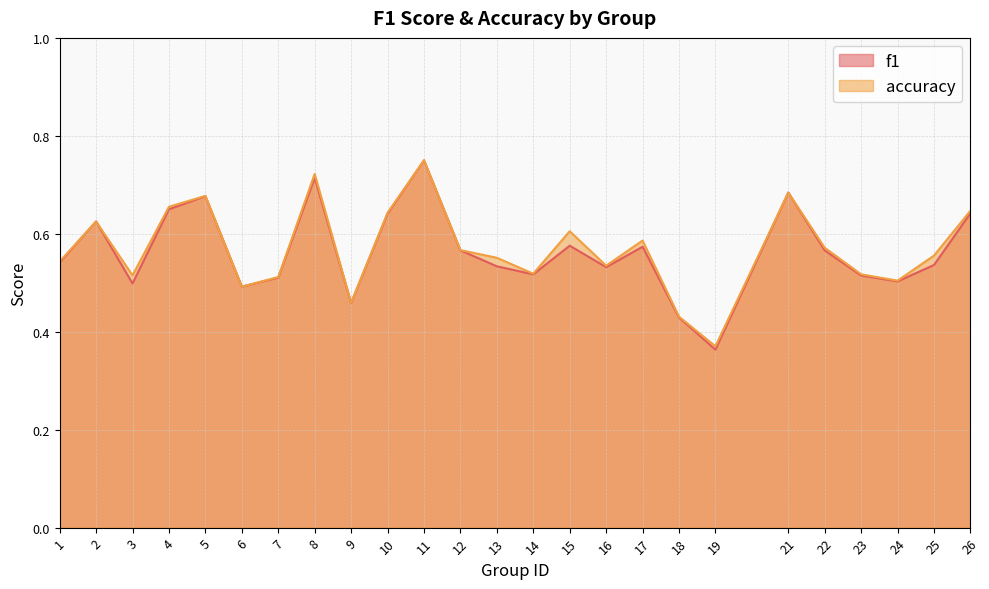

What value does the f1 series have at 4?

0.7